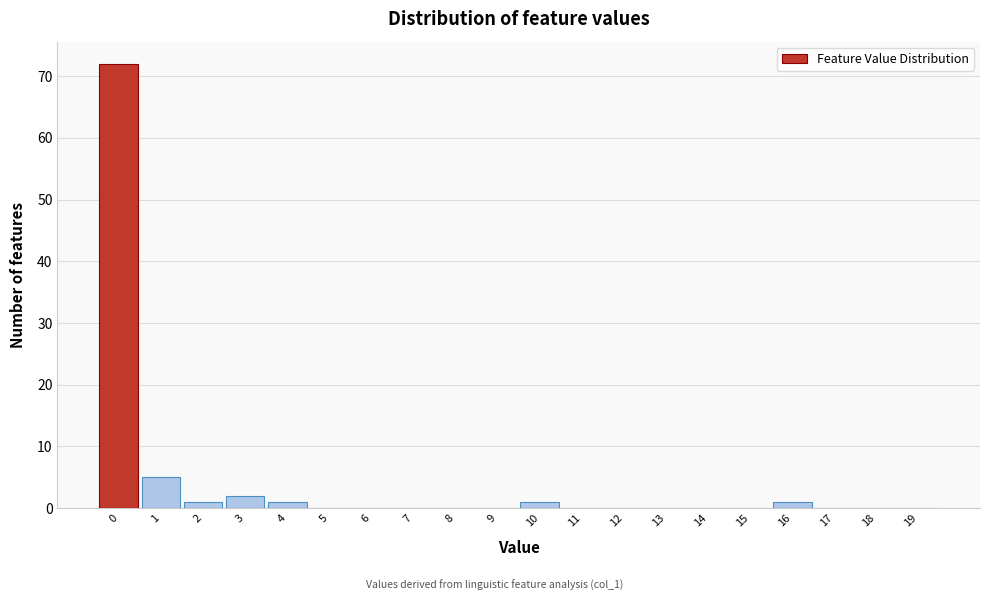

Reading left to right, extract all data points from this chart.

0=72	1=5	2=1	3=2	4=1	5=0	6=0	7=0	8=0	9=0	10=1	11=0	12=0	13=0	14=0	15=0	16=1	17=0	18=0	19=0